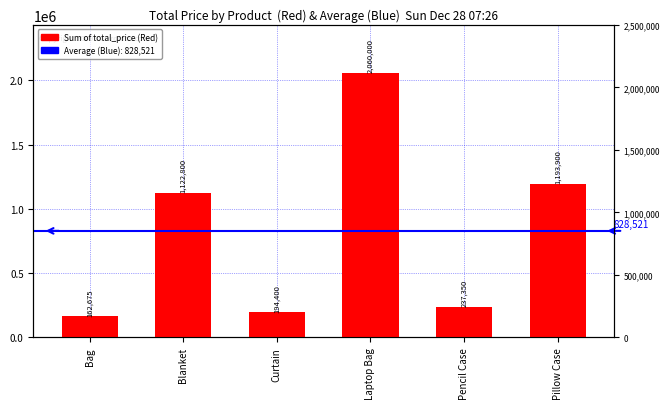

Count the number of values greater than 1122800.

2